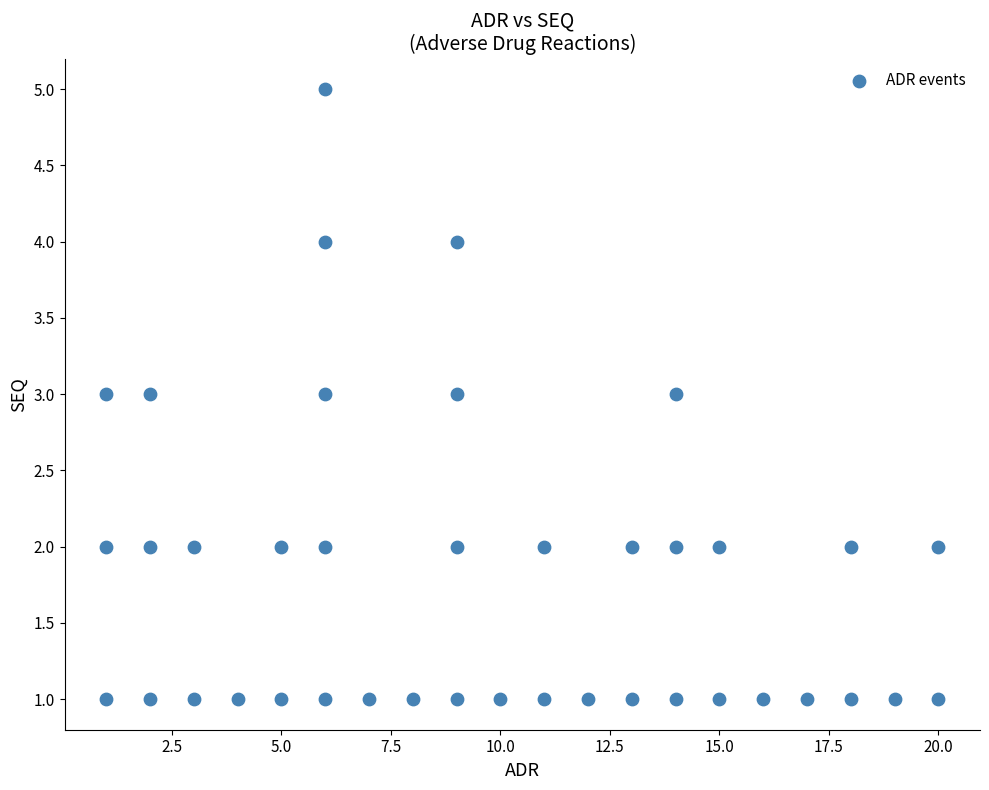

What is the range of Y values (max minus min)?

4